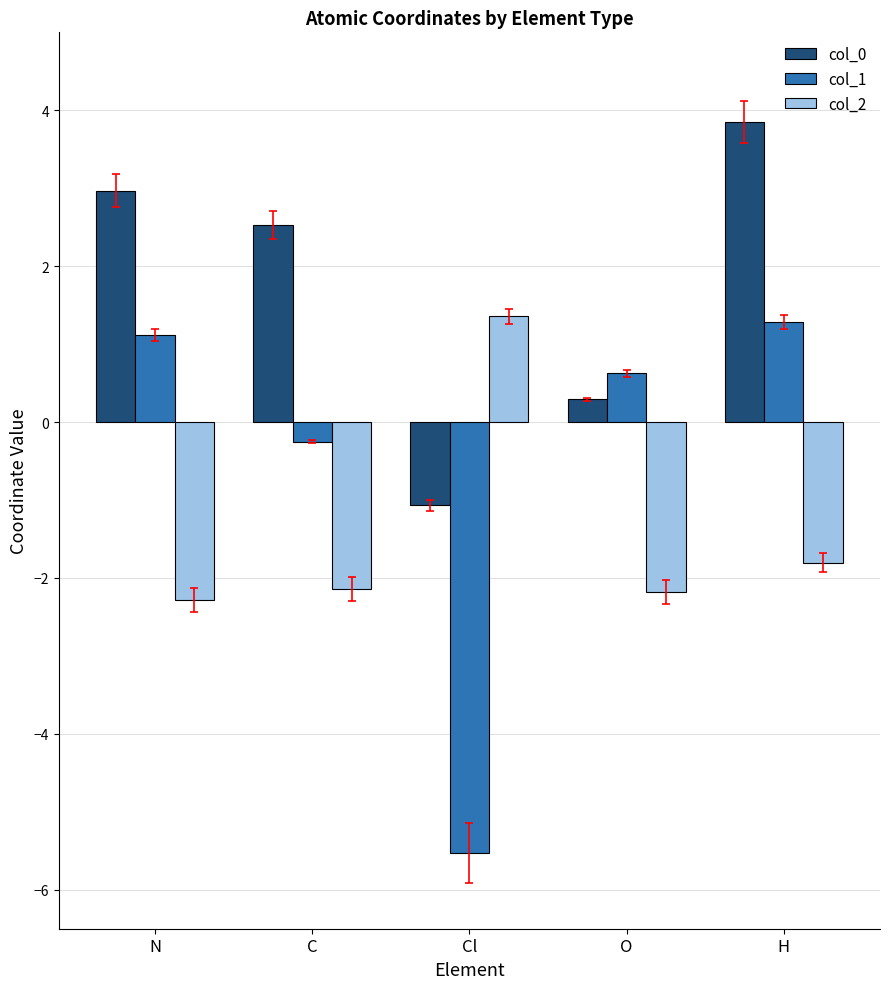

At which category does the chart reach its minimum across all series?

Cl